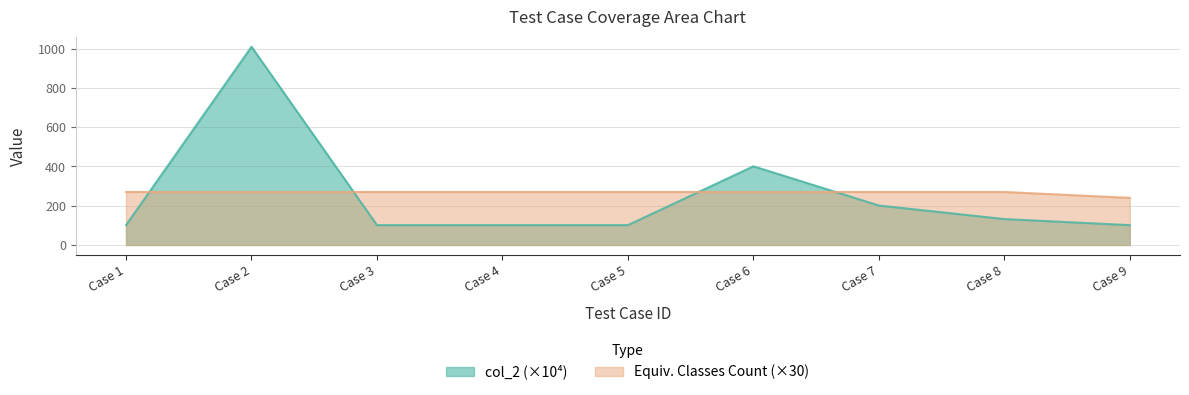

Between Case 5 and Case 9, which series saw the biggest shift?

Equivalent Classes Count